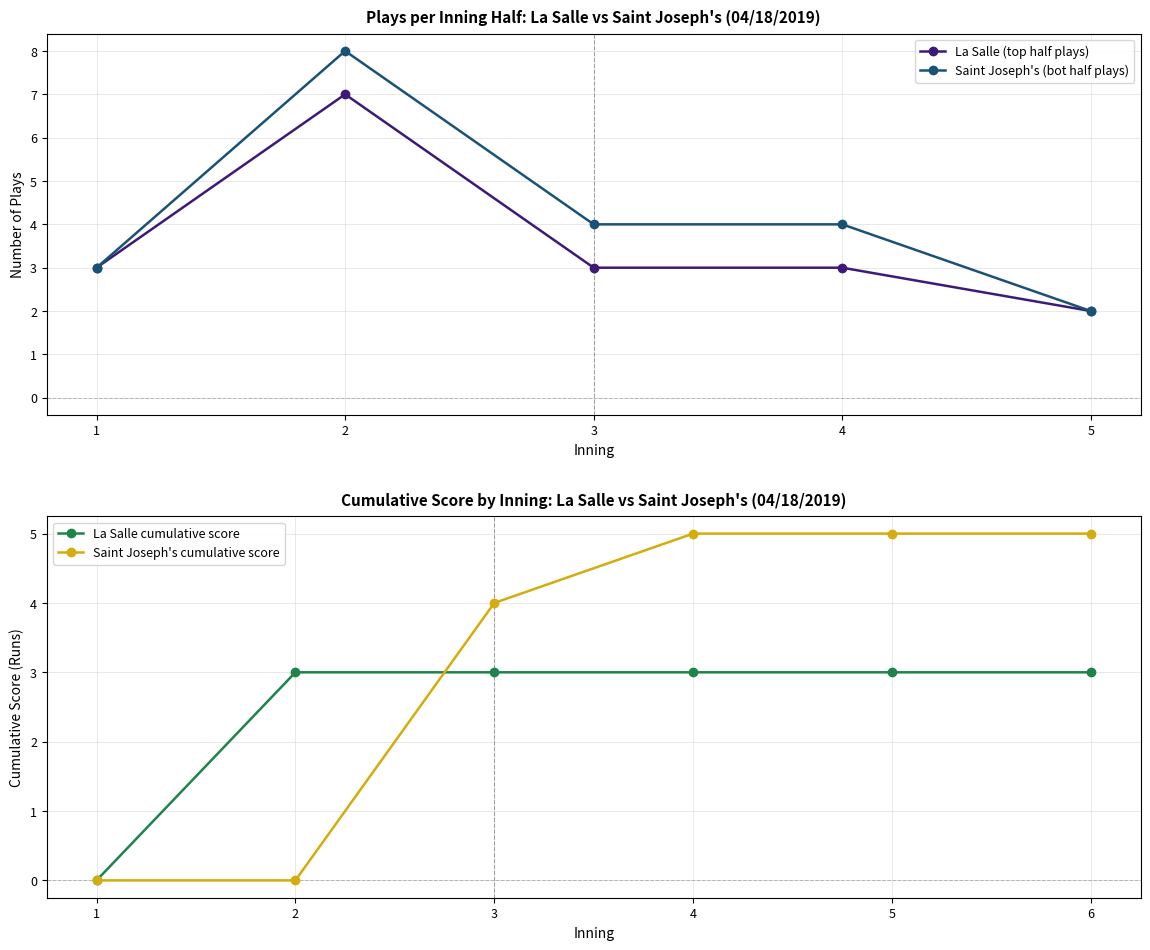

The Saint Joseph's series shows 5 at Inning 6. True or false?

True